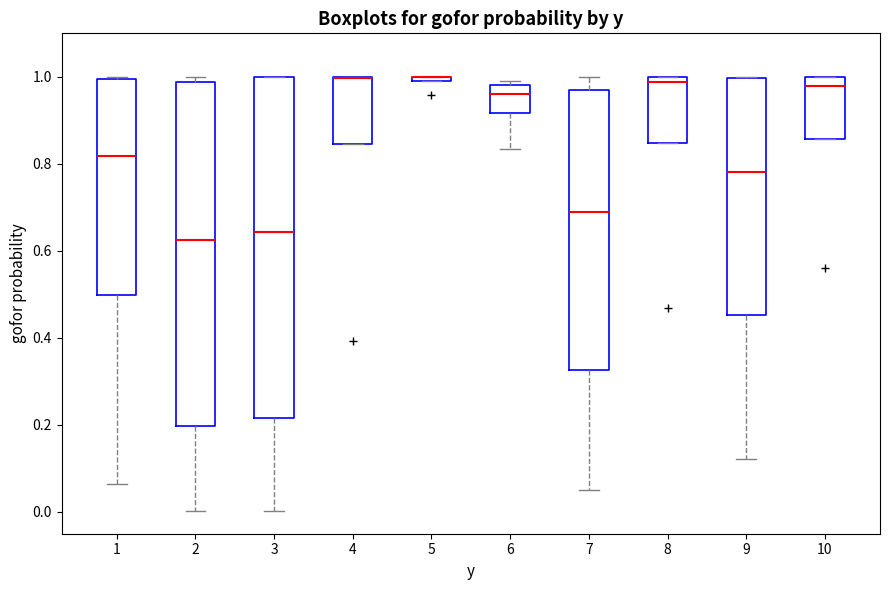

Where does the median line of the box at x = 3 sit on the y-axis? The values are not printed on the chart, so give them approximately, as read against the axis.

0.64